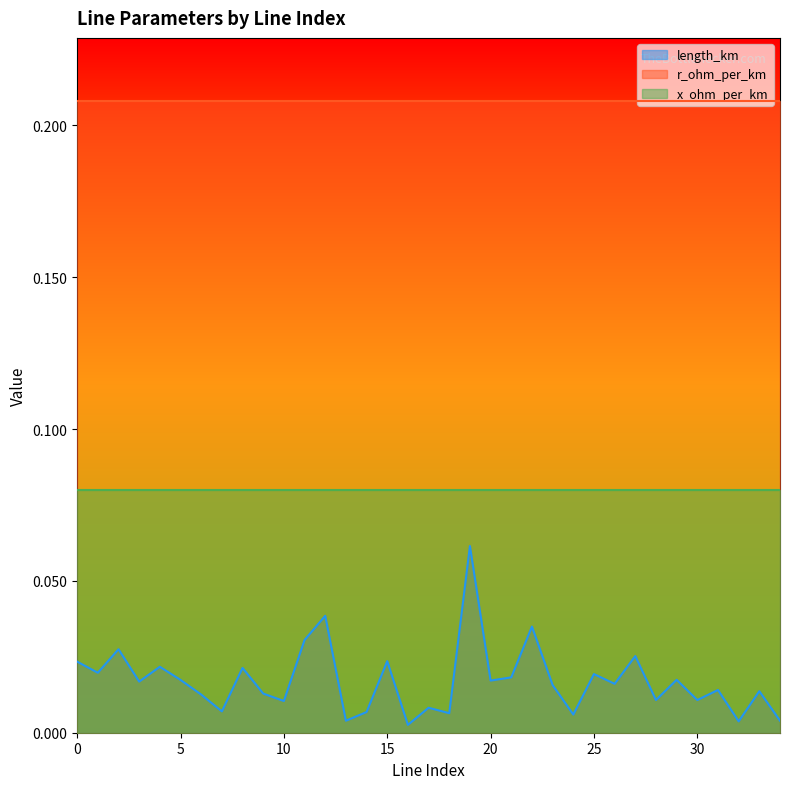

True or false: x_ohm_per_km and length_km intersect in this chart.

False